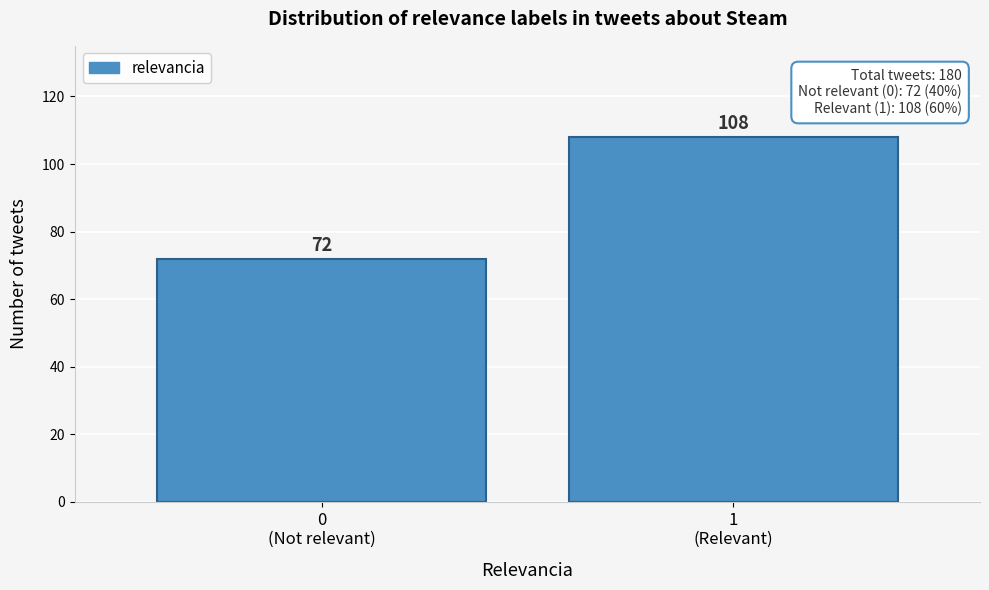

Reading left to right, extract all data points from this chart.

72	108